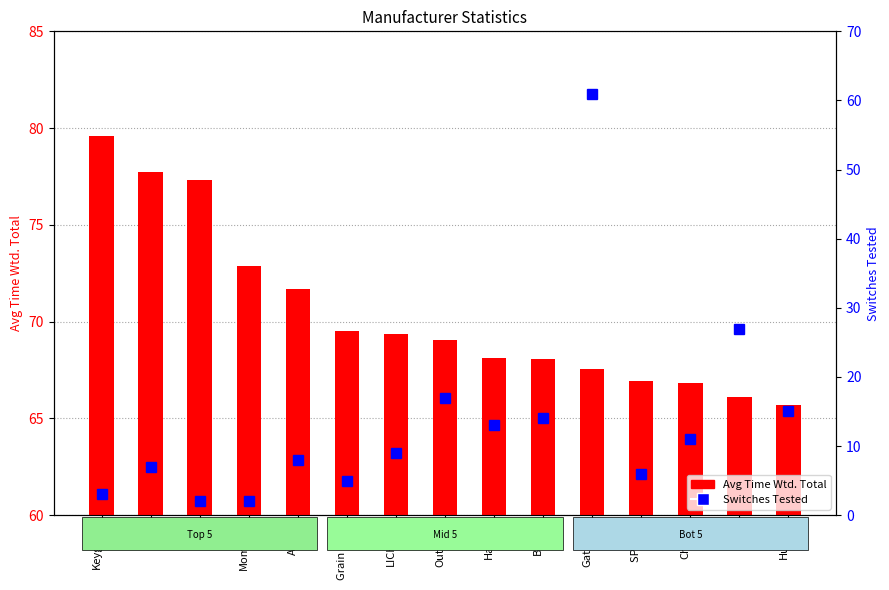

What is the difference between the second highest and minimum values in the Switches Tested series?

25.0